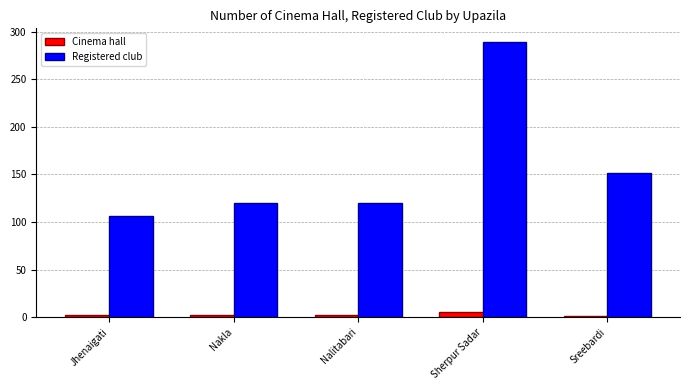

Which category has the lowest value in the Registered club series?

Jhenaigati